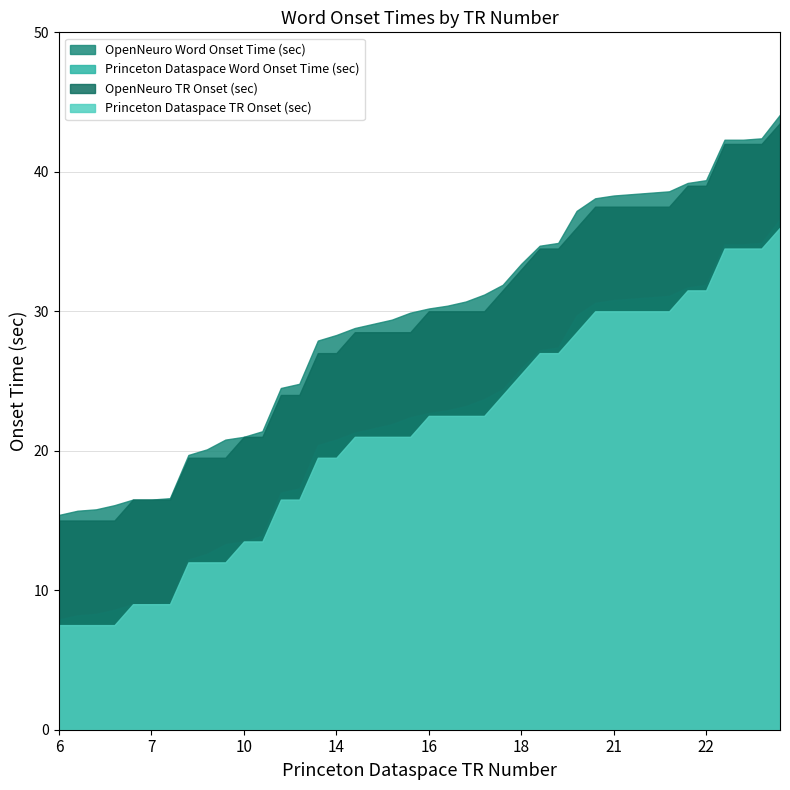

What is the highest value of the OpenNeuro Word Onset Time (sec) series?

44.1